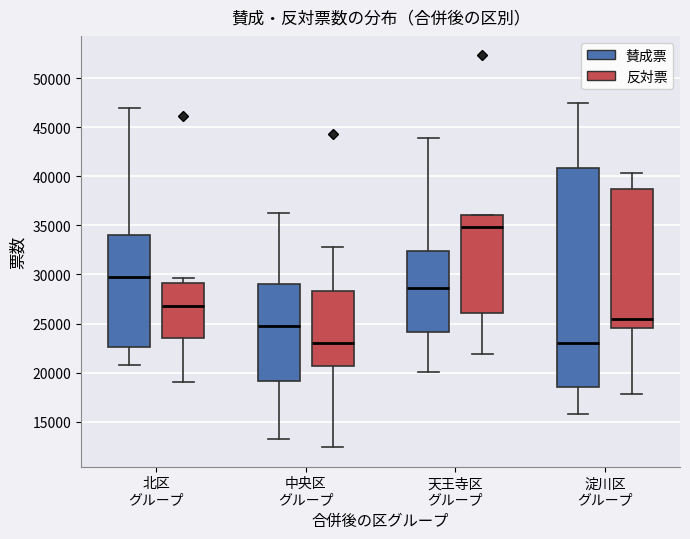

Reading left to right, transcribe this box plot: for each box, give where its median line is, the range the box spans, and where its two whiskers end, as read against the y-axis. The values are not printed on the chart, so give them approximately, as read against the axis.

北区 グループ (賛成票): median 30000, box 22500 to 34000, whiskers 21000 to 47000
北区 グループ (反対票): median 27000, box 23500 to 29000, whiskers 19000 to 29500
中央区 グループ (賛成票): median 25000, box 19000 to 29000, whiskers 13500 to 36000
中央区 グループ (反対票): median 23000, box 20500 to 28500, whiskers 12500 to 33000
天王寺区 グループ (賛成票): median 28500, box 24000 to 32500, whiskers 20000 to 44000
天王寺区 グループ (反対票): median 35000, box 26000 to 36000, whiskers 22000 to 36000
淀川区 グループ (賛成票): median 23000, box 18500 to 41000, whiskers 15500 to 47500
淀川区 グループ (反対票): median 25500, box 24500 to 38500, whiskers 18000 to 40500